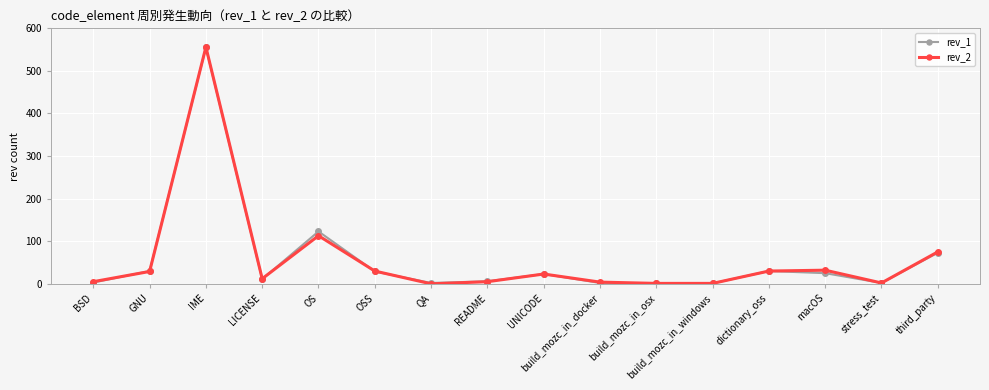

The value of rev_1 at OS is 123. True or false?

True